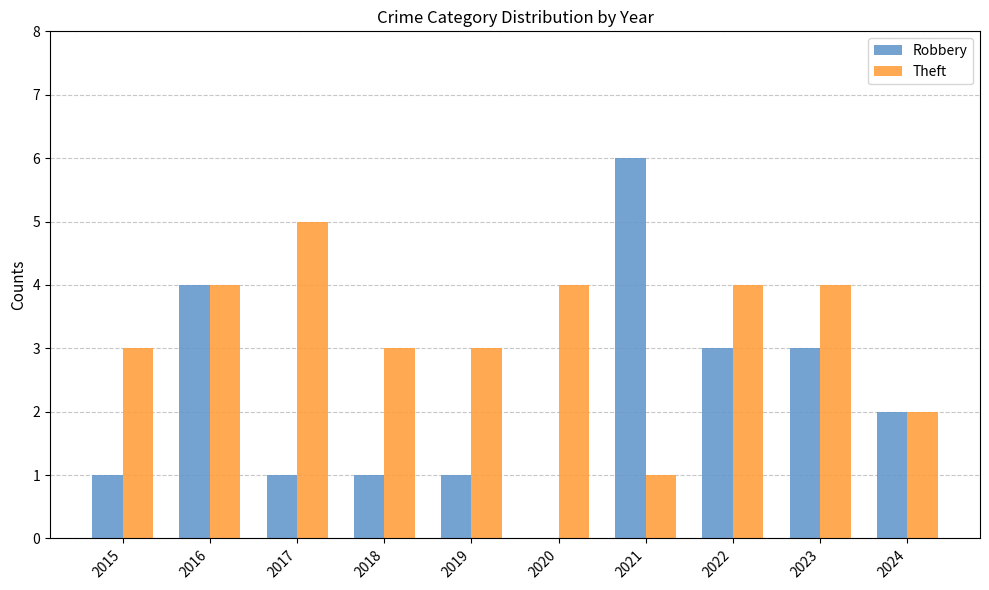

The value of Theft at 2015 is 4. True or false?

False